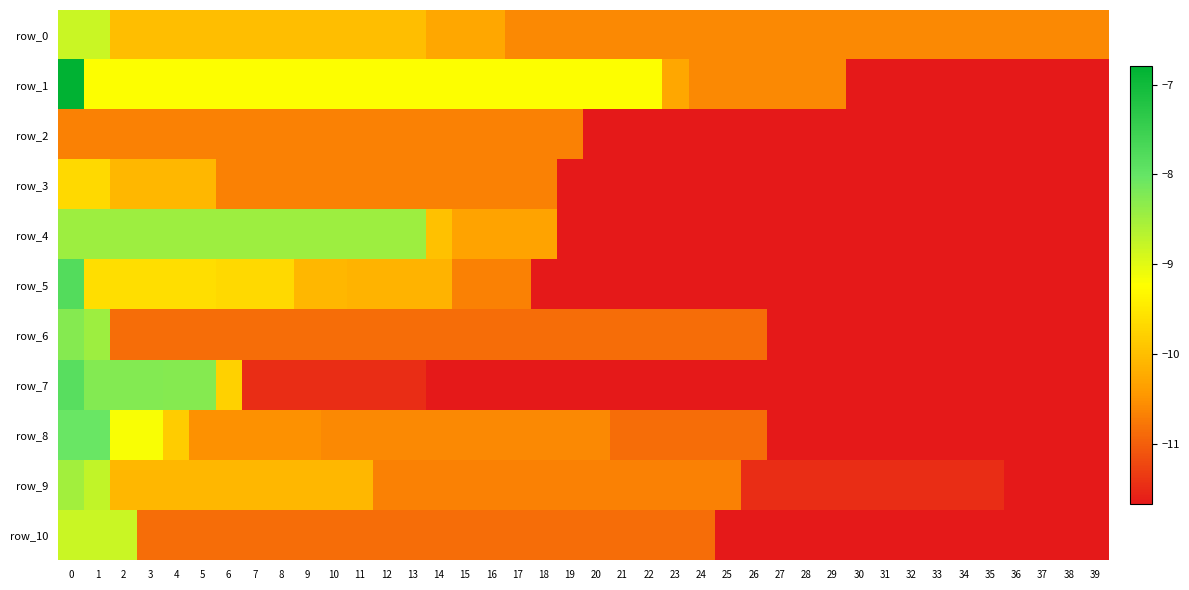

Reading right to left, list all the values displayed in this chart.

row_0: -10.6	-10.6	-10.6	-10.6	-10.6	-10.6	-10.6	-10.6	-10.6	-10.6	-10.6	-10.6	-10.6	-10.6	-10.6	-10.6	-10.6	-10.6	-10.6	-10.6	-10.6	-10.6	-10.6	-10.3	-10.3	-10.3	-10.0	-10.0	-10.0	-10.0	-10.0	-10.0	-10.0	-10.0	-10.0	-10.0	-10.0	-10.0	-8.8	-8.8
row_1: -11.7	-11.7	-11.7	-11.7	-11.7	-11.7	-11.7	-11.7	-11.7	-11.7	-10.6	-10.6	-10.6	-10.6	-10.6	-10.6	-10.3	-9.2	-9.2	-9.2	-9.2	-9.2	-9.2	-9.2	-9.2	-9.2	-9.2	-9.2	-9.2	-9.2	-9.2	-9.2	-9.2	-9.2	-9.2	-9.2	-9.2	-9.2	-9.2	-6.8
row_2: -11.7	-11.7	-11.7	-11.7	-11.7	-11.7	-11.7	-11.7	-11.7	-11.7	-11.7	-11.7	-11.7	-11.7	-11.7	-11.7	-11.7	-11.7	-11.7	-11.7	-10.7	-10.7	-10.7	-10.7	-10.7	-10.7	-10.7	-10.7	-10.7	-10.7	-10.7	-10.7	-10.7	-10.7	-10.7	-10.7	-10.7	-10.7	-10.7	-10.7
row_3: -11.7	-11.7	-11.7	-11.7	-11.7	-11.7	-11.7	-11.7	-11.7	-11.7	-11.7	-11.7	-11.7	-11.7	-11.7	-11.7	-11.7	-11.7	-11.7	-11.7	-11.7	-10.7	-10.7	-10.7	-10.7	-10.7	-10.7	-10.7	-10.7	-10.7	-10.7	-10.7	-10.7	-10.7	-10.1	-10.1	-10.1	-10.1	-9.7	-9.7
row_4: -11.7	-11.7	-11.7	-11.7	-11.7	-11.7	-11.7	-11.7	-11.7	-11.7	-11.7	-11.7	-11.7	-11.7	-11.7	-11.7	-11.7	-11.7	-11.7	-11.7	-11.7	-10.3	-10.3	-10.3	-10.3	-10.0	-8.5	-8.5	-8.5	-8.5	-8.5	-8.5	-8.5	-8.5	-8.5	-8.5	-8.5	-8.5	-8.5	-8.5
row_5: -11.7	-11.7	-11.7	-11.7	-11.7	-11.7	-11.7	-11.7	-11.7	-11.7	-11.7	-11.7	-11.7	-11.7	-11.7	-11.7	-11.7	-11.7	-11.7	-11.7	-11.7	-11.7	-10.7	-10.7	-10.7	-10.1	-10.1	-10.1	-10.1	-10.1	-10.1	-9.7	-9.7	-9.7	-9.6	-9.6	-9.6	-9.6	-9.6	-7.8
row_6: -11.7	-11.7	-11.7	-11.7	-11.7	-11.7	-11.7	-11.7	-11.7	-11.7	-11.7	-11.7	-11.7	-10.9	-10.9	-10.9	-10.9	-10.9	-10.9	-10.9	-10.9	-10.9	-10.9	-10.9	-10.9	-10.9	-10.9	-10.9	-10.9	-10.9	-10.9	-10.9	-10.9	-10.9	-10.9	-10.9	-10.9	-10.9	-8.5	-8.3
row_7: -11.7	-11.7	-11.7	-11.7	-11.7	-11.7	-11.7	-11.7	-11.7	-11.7	-11.7	-11.7	-11.7	-11.7	-11.7	-11.7	-11.7	-11.7	-11.7	-11.7	-11.7	-11.7	-11.7	-11.7	-11.7	-11.7	-11.5	-11.5	-11.5	-11.5	-11.5	-11.5	-11.5	-9.8	-8.3	-8.3	-8.2	-8.2	-8.2	-7.9
row_8: -11.7	-11.7	-11.7	-11.7	-11.7	-11.7	-11.7	-11.7	-11.7	-11.7	-11.7	-11.7	-11.7	-10.9	-10.9	-10.9	-10.9	-10.9	-10.9	-10.6	-10.6	-10.6	-10.6	-10.6	-10.6	-10.6	-10.6	-10.6	-10.6	-10.6	-10.5	-10.5	-10.5	-10.5	-10.5	-9.8	-9.2	-9.2	-8.0	-8.0
row_9: -11.7	-11.7	-11.7	-11.7	-11.5	-11.5	-11.5	-11.5	-11.5	-11.5	-11.5	-11.5	-11.5	-11.5	-10.7	-10.7	-10.7	-10.7	-10.7	-10.7	-10.7	-10.7	-10.7	-10.7	-10.7	-10.7	-10.7	-10.7	-10.1	-10.1	-10.1	-10.1	-10.1	-10.1	-10.1	-10.1	-10.1	-10.1	-8.7	-8.5
row_10: -11.7	-11.7	-11.7	-11.7	-11.7	-11.7	-11.7	-11.7	-11.7	-11.7	-11.7	-11.7	-11.7	-11.7	-11.7	-10.9	-10.9	-10.9	-10.9	-10.9	-10.9	-10.9	-10.9	-10.9	-10.9	-10.9	-10.9	-10.9	-10.9	-10.9	-10.9	-10.9	-10.9	-10.9	-10.9	-10.9	-10.9	-8.8	-8.8	-8.8